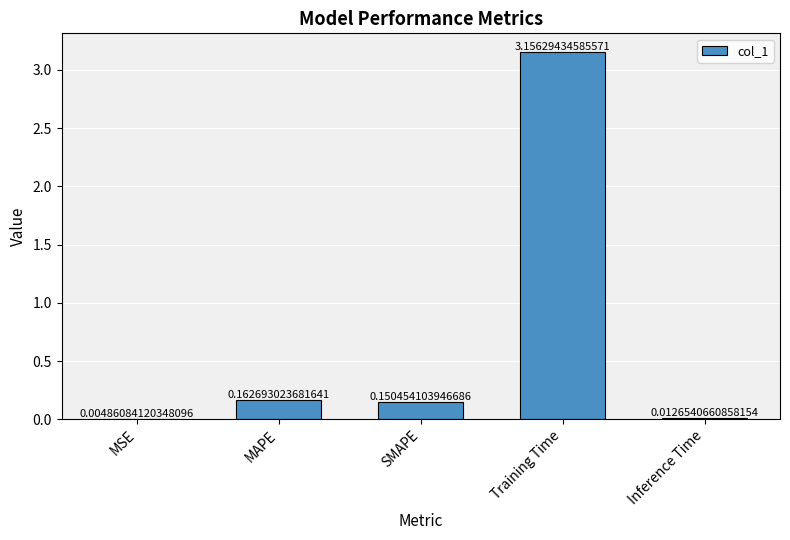

What is the change in value from MSE to SMAPE?

+0.1